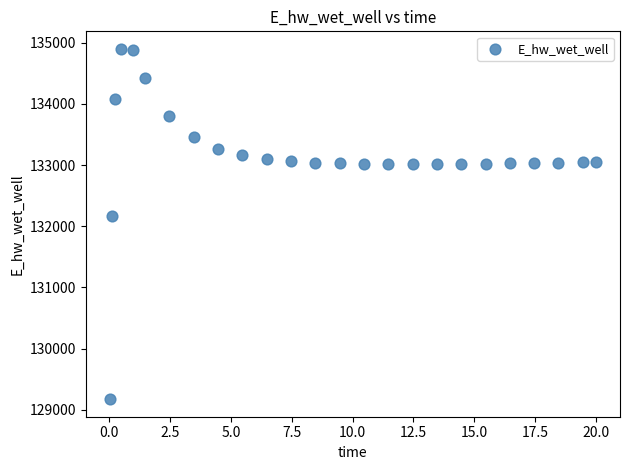

What is the range of X values (max minus min)?

20.0